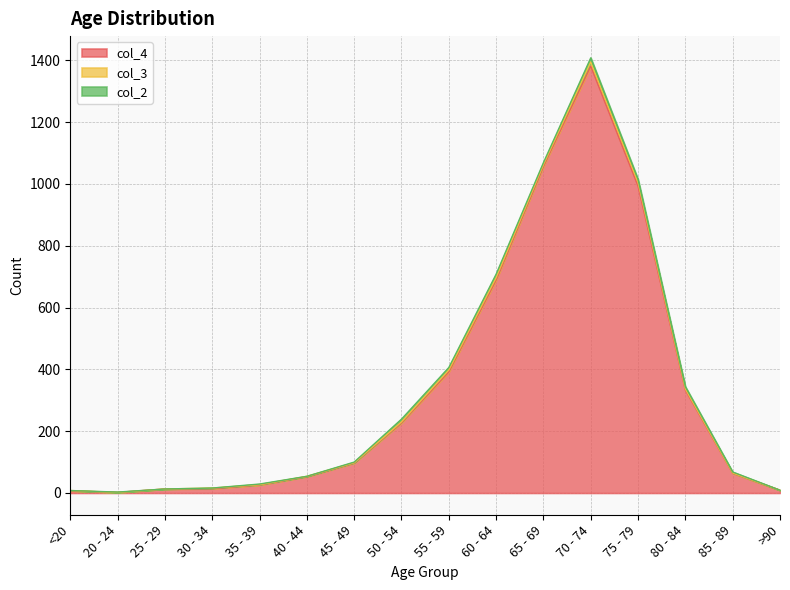

The value of col_2 at 50 - 54 is 5. True or false?

False